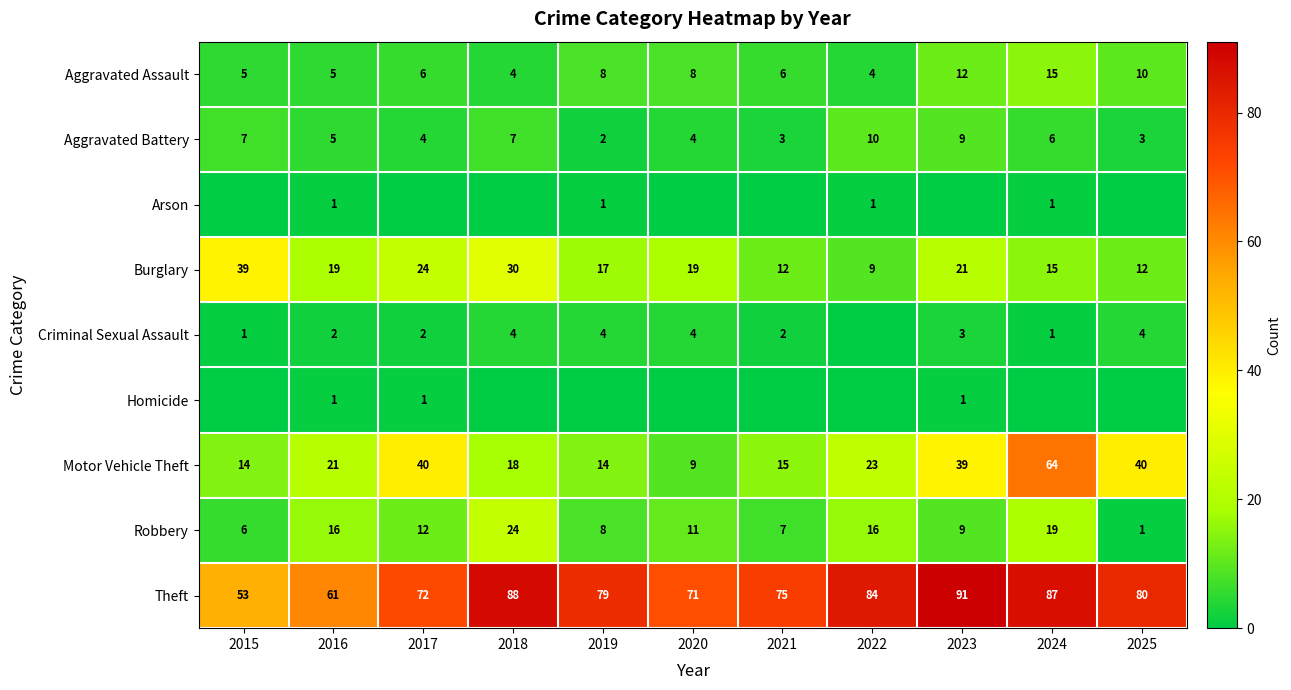

What is the difference between the second highest and second lowest values in the Motor Vehicle Theft series?

26